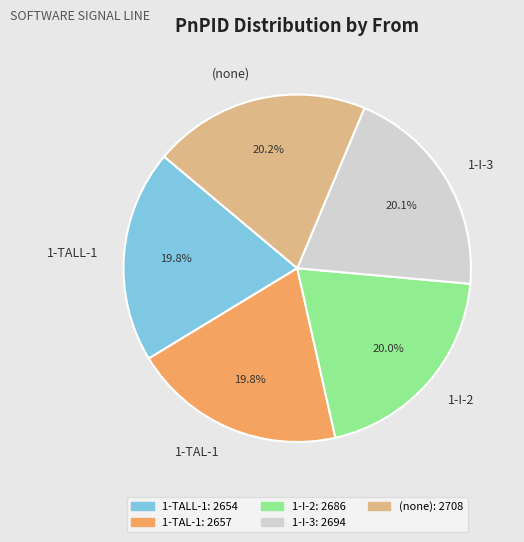

To the nearest percent, what portion does 1-I-3 represent?

20%